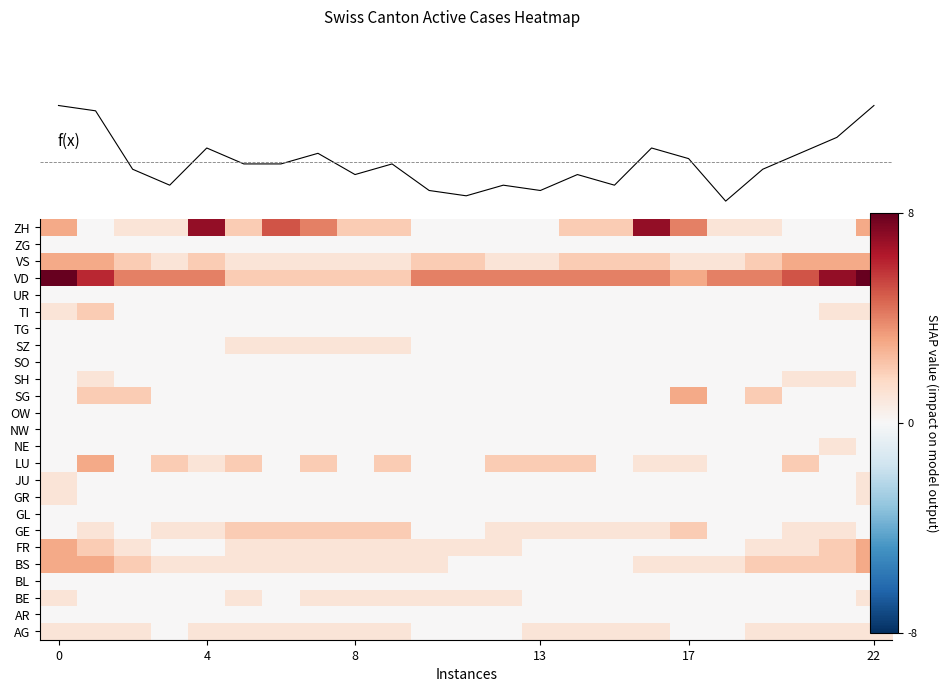

Count the number of categories in the chart.

23